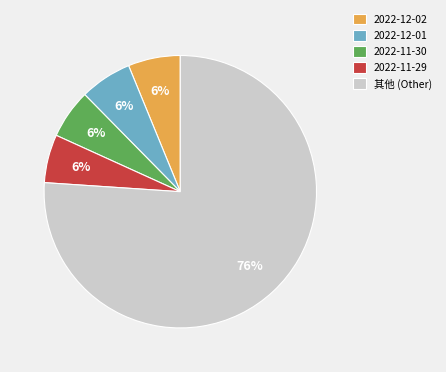

Combined, do 2022-11-29 and 2022-12-02 account for over 50%?

No